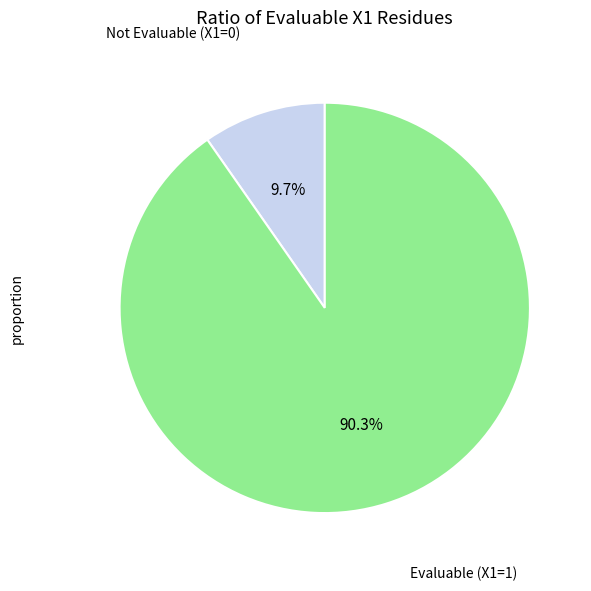

What is the majority slice?

Evaluable (X1=1)